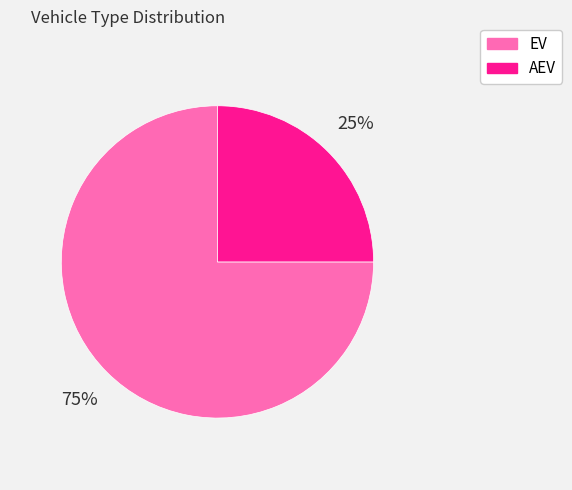

Rank the categories by value from lowest to highest.

AEV, EV